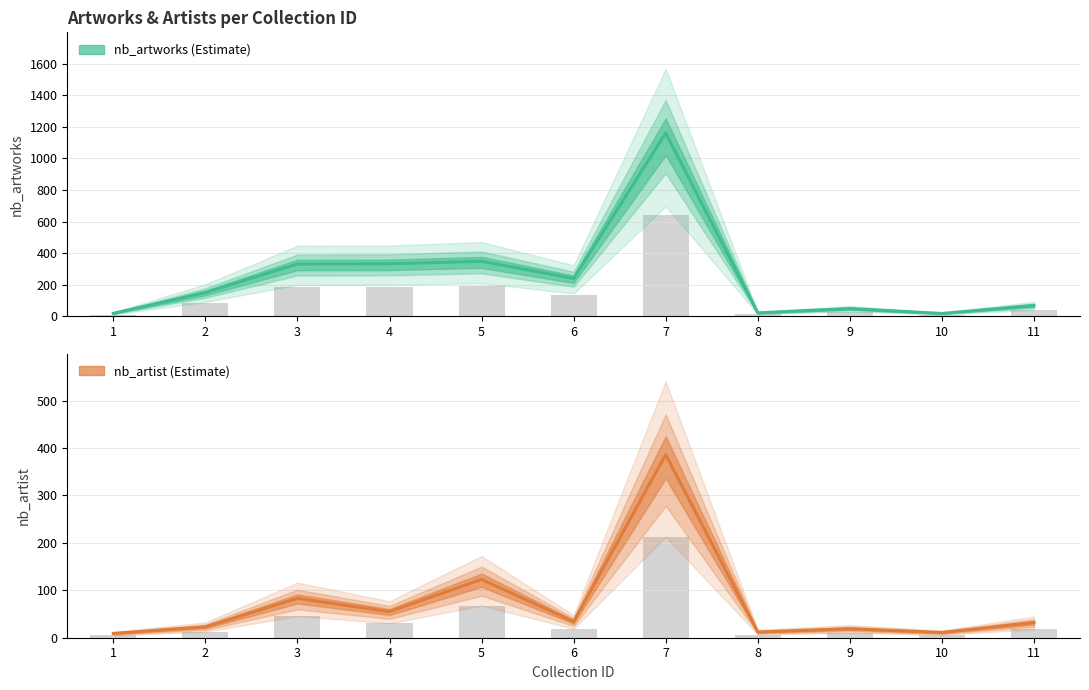

What is the sum of all nb_artist values?

787